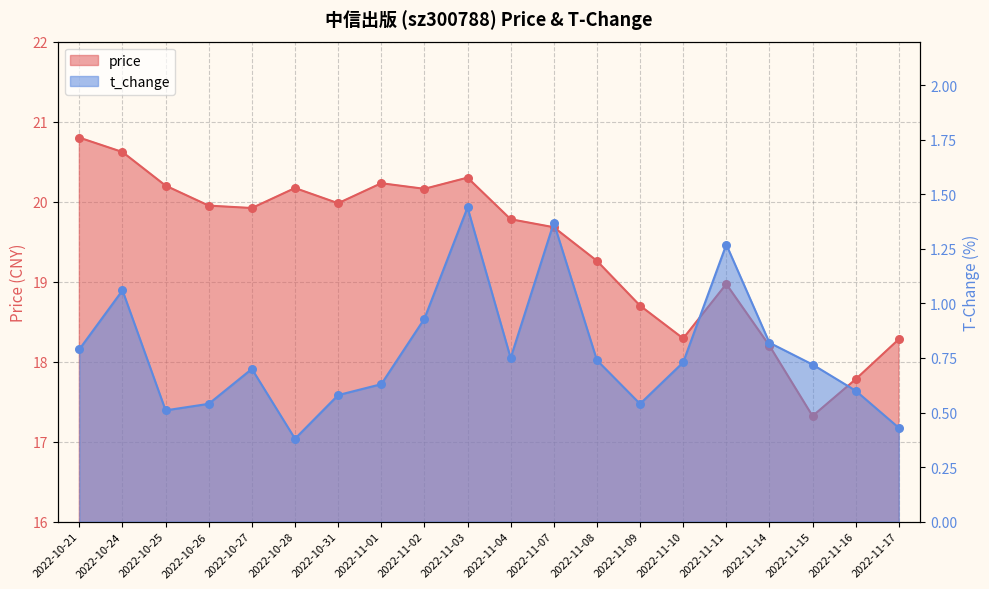

Which series contains the lowest Y value?

t_change